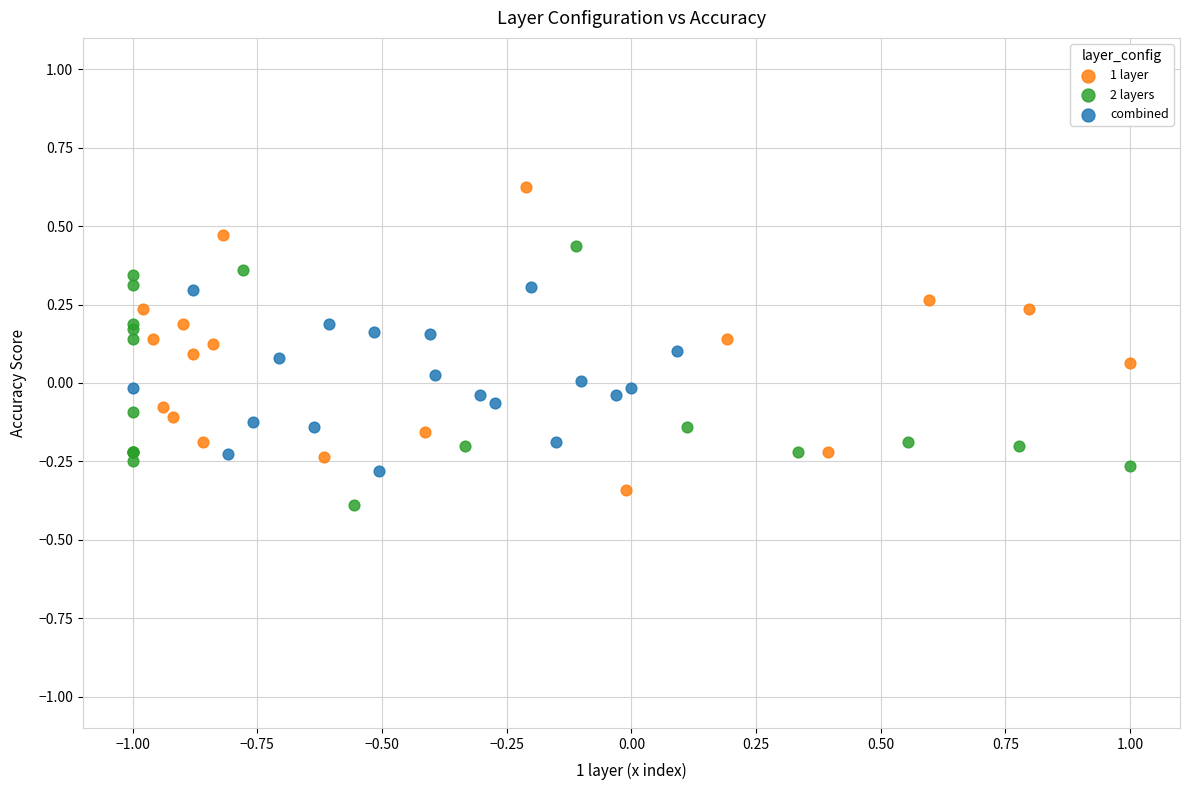

Which series has the largest Y range (max minus min)?

1 layer